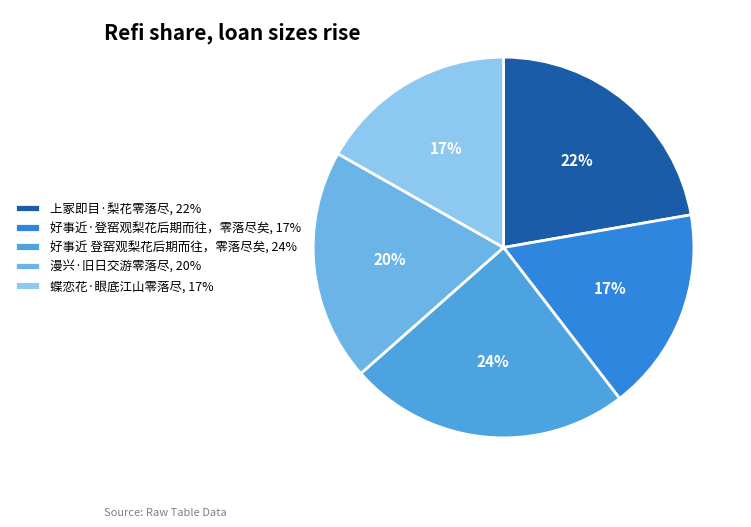

What is the ratio of the value at 漫兴·旧日交游零落尽 to the value at 上冢即目·梨花零落尽?

0.9